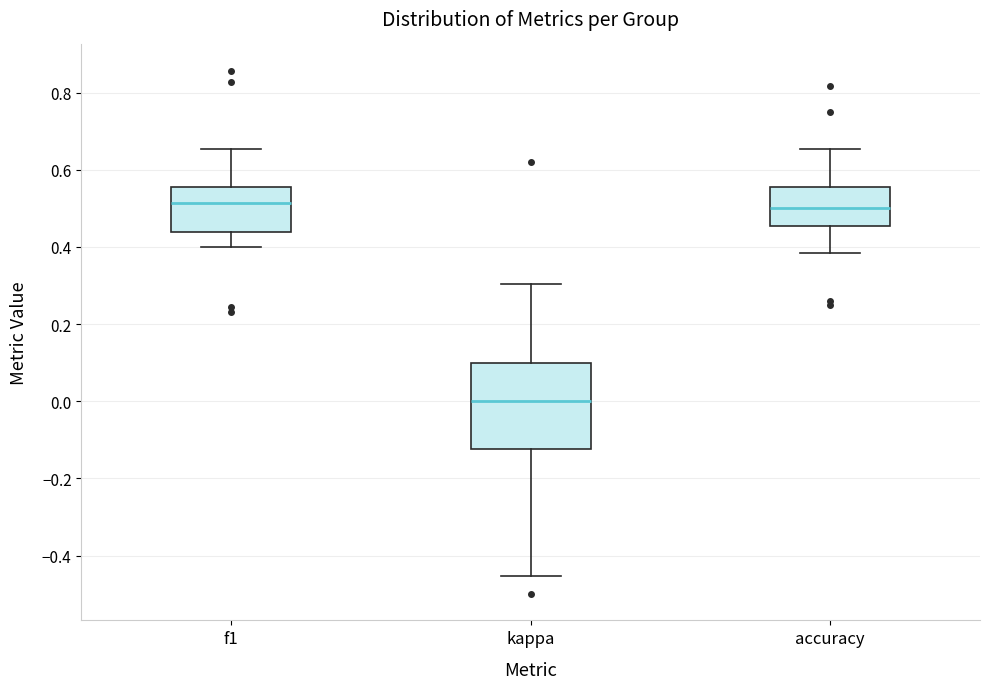

Comparing the boxes themselves (not the whiskers), which one is the tallest?

kappa